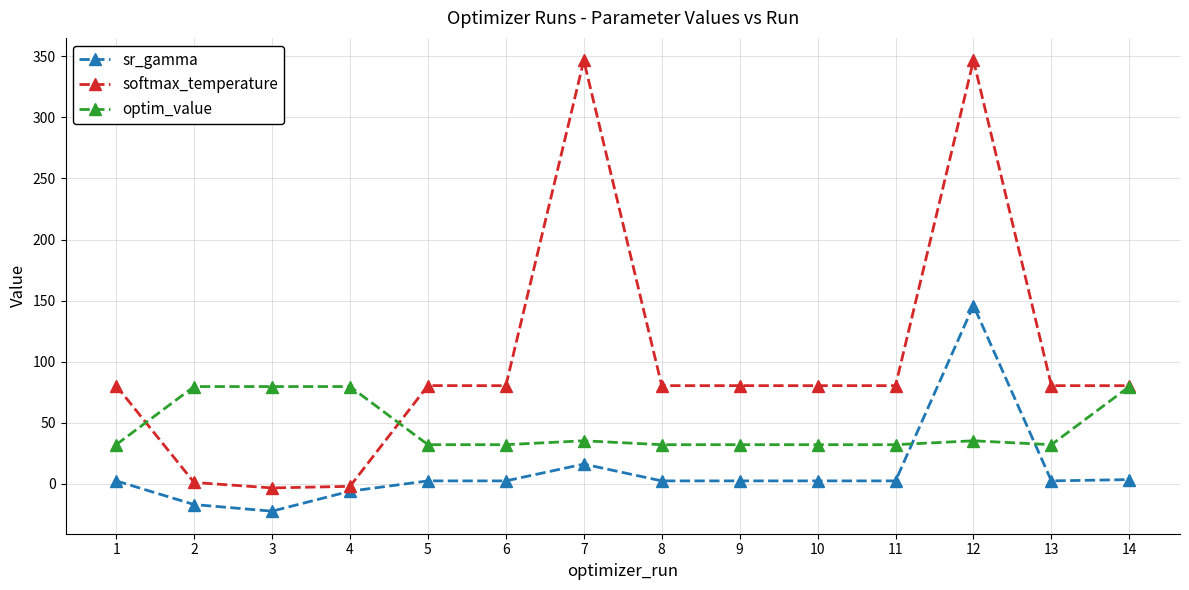

Which series has the widest spread of values?

softmax_temperature